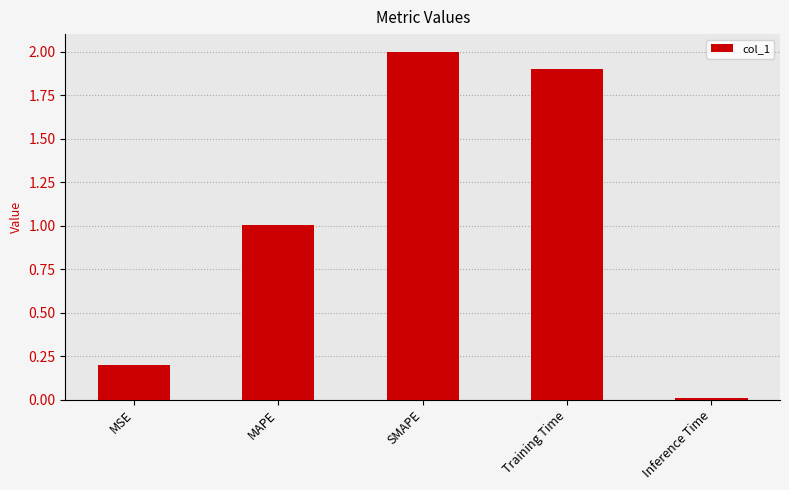

List the labels in order of value, largest first.

SMAPE, Training Time, MAPE, MSE, Inference Time